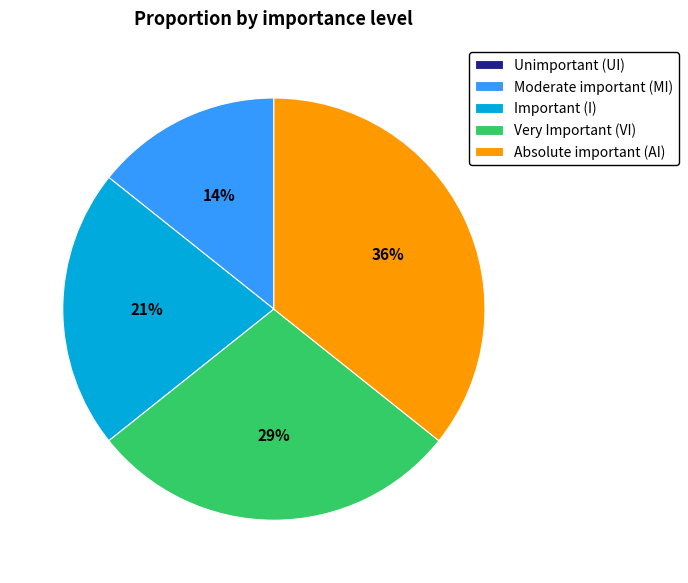

To the nearest percent, what portion does Absolute important (AI) represent?

36%